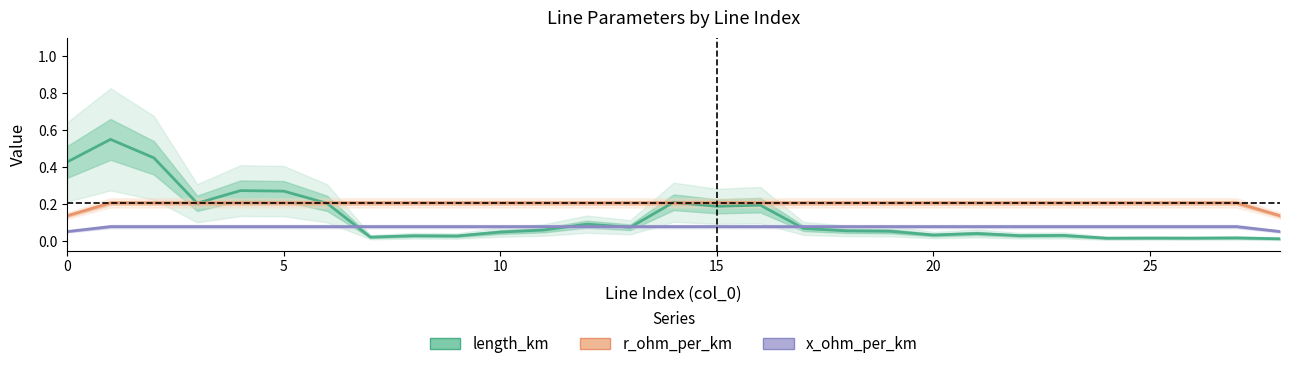

Is it true that length_km equals 0.4 at 0?

True